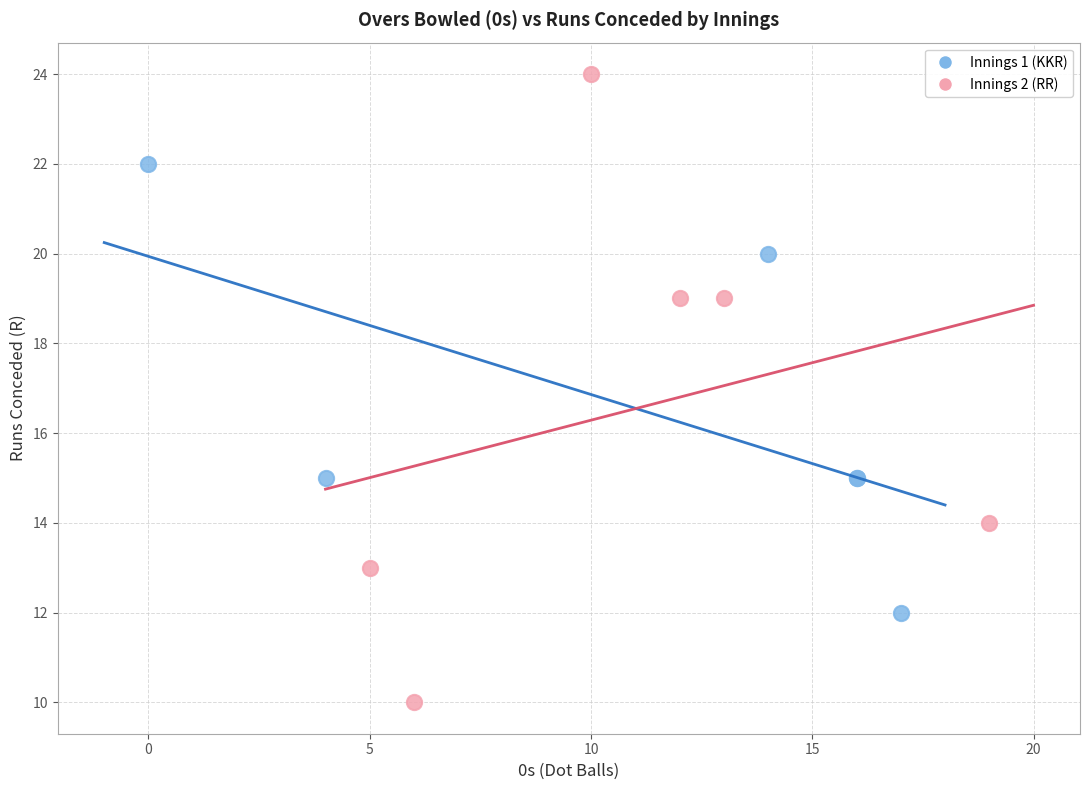

Which series contains the highest Y value?

Innings 2 (RR)